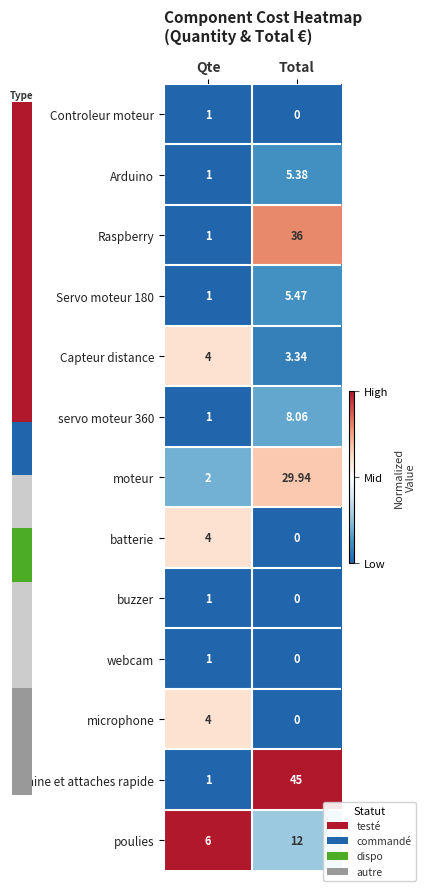

List the labels in order of batterie value, smallest first.

Total, Qte